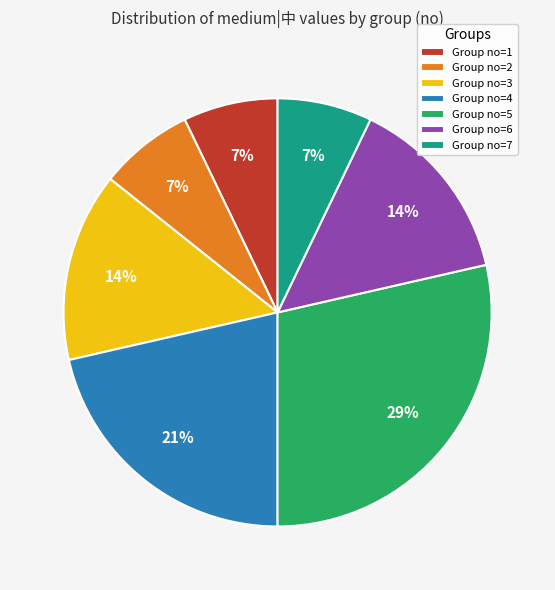

Do Group no=1 and Group no=6 together represent more than half of the pie?

No